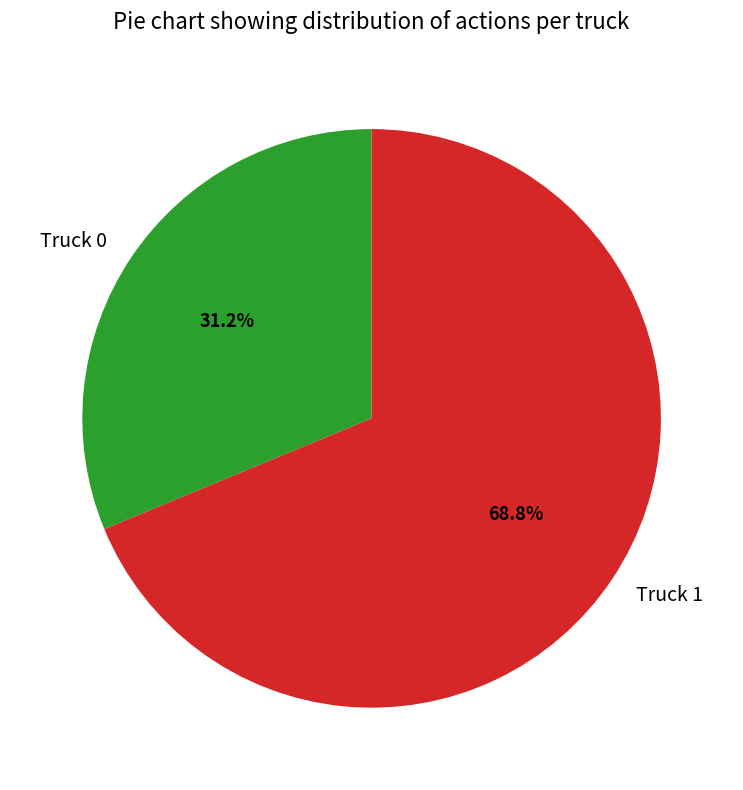

True or false: Truck 0 accounts for 18% of the total.

False